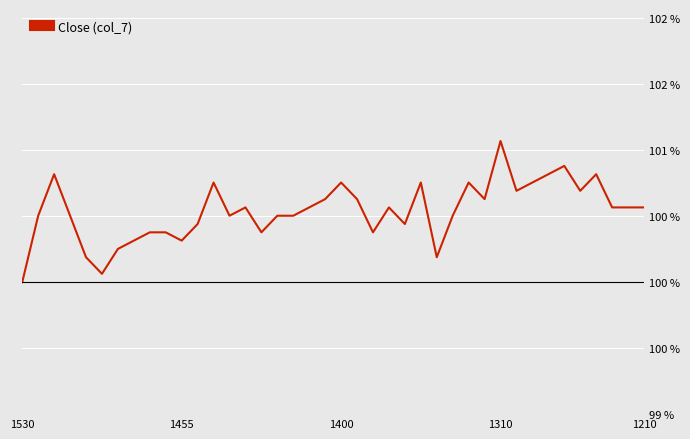

What is the value of the 23rd point from the left?

100.4